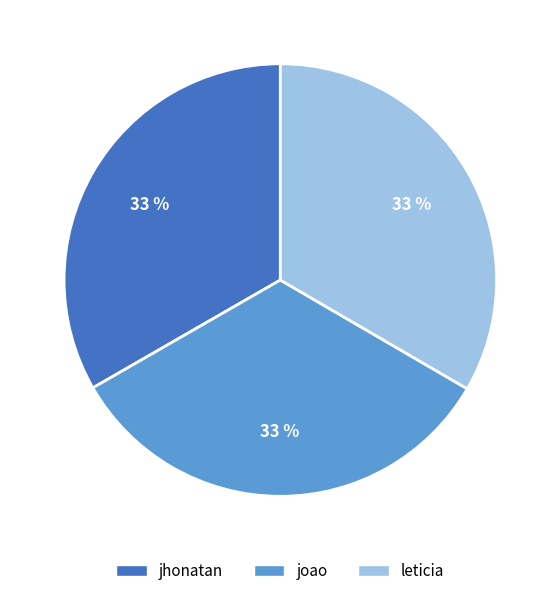

How many segments does this pie chart have?

3